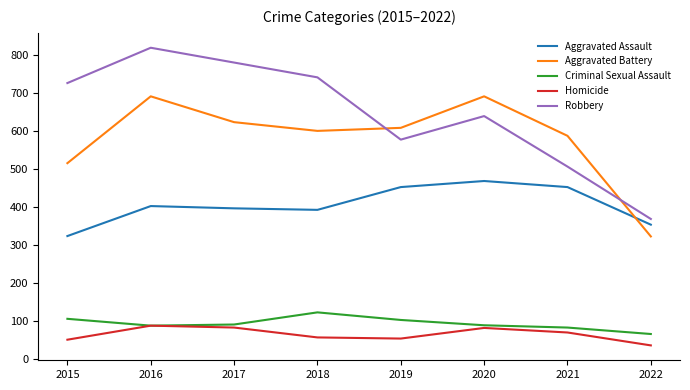

What are all the series names shown in the legend?

Aggravated Assault, Aggravated Battery, Criminal Sexual Assault, Homicide, Robbery